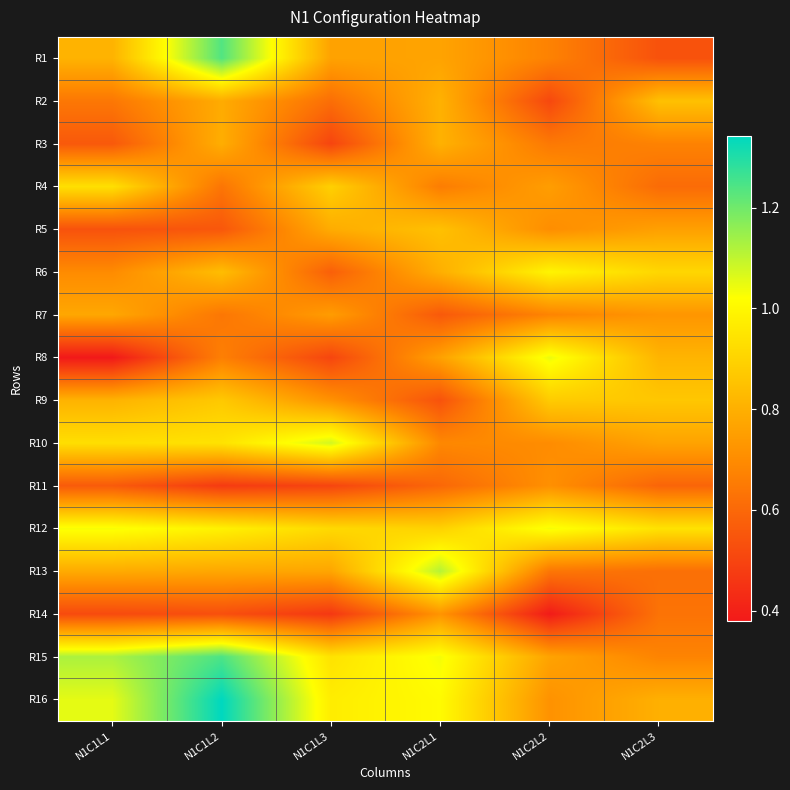

Rank the series at N1C2L3 from lowest to highest value.

R1, R11, R4, R13, R14, R3, R15, R7, R5, R10, R16, R8, R2, R9, R6, R12